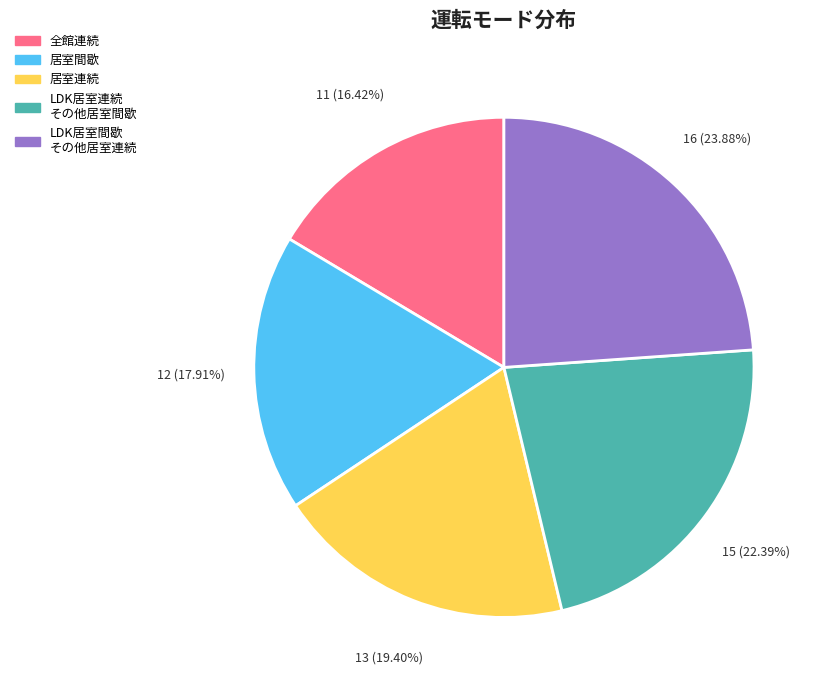

Count the number of slices in the pie.

5